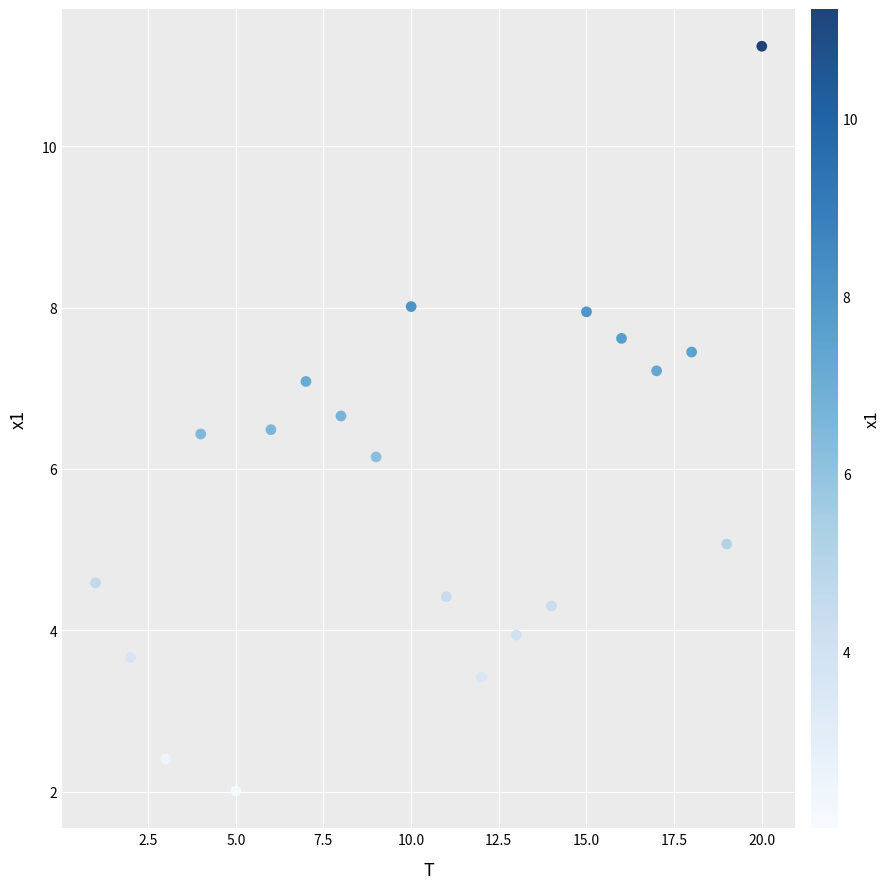

What is the range of X values (max minus min)?

19.0